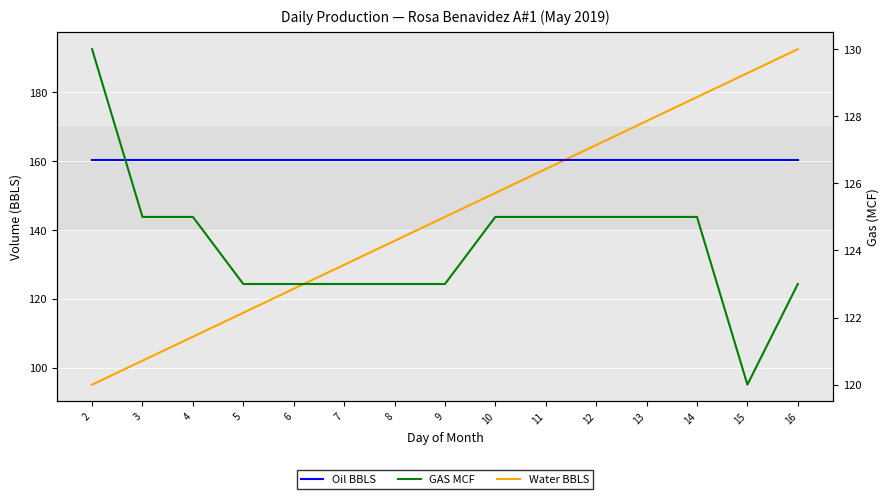

The value of Oil BBLS at 14 is 51.1. True or false?

False